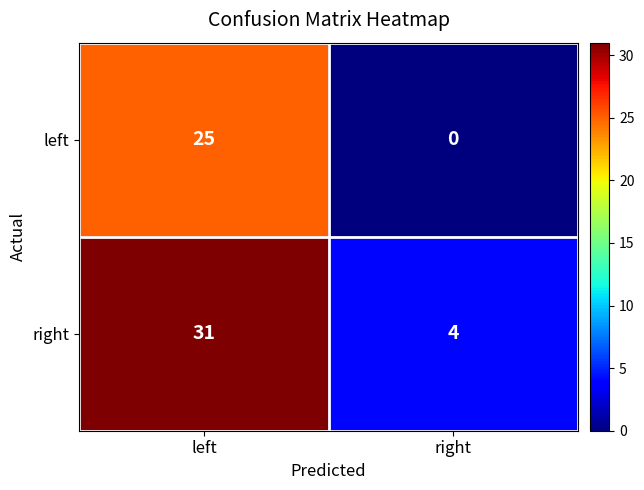

At which category does the chart reach its minimum across all series?

right